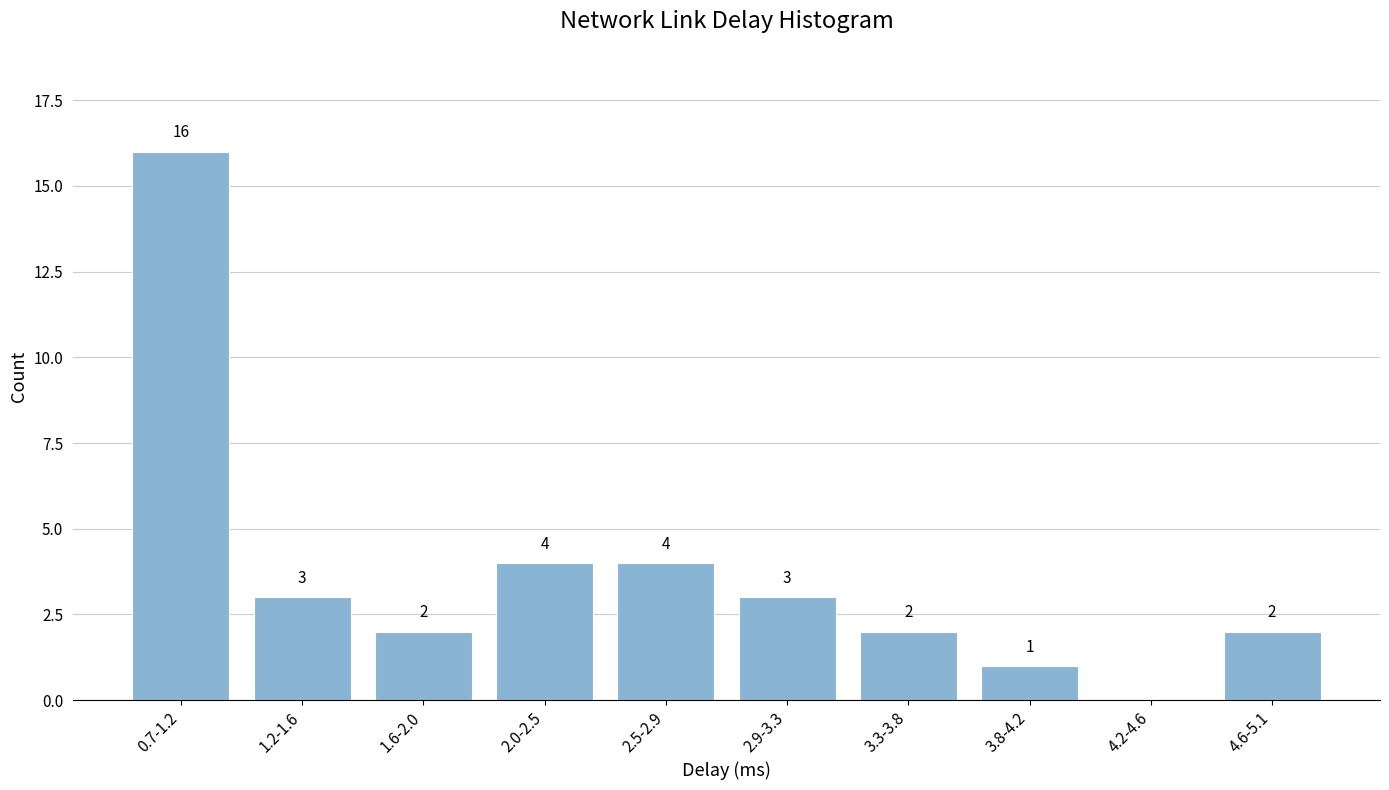

Reading left to right, list all the values displayed in this chart.

0.7-1.2=16	1.2-1.6=3	1.6-2.0=2	2.0-2.5=4	2.5-2.9=4	2.9-3.3=3	3.3-3.8=2	3.8-4.2=1	4.2-4.6=0	4.6-5.1=2